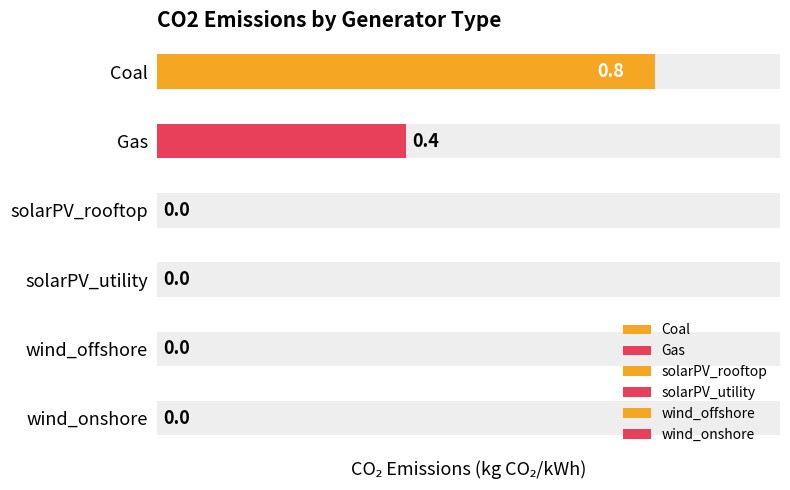

How many values are above zero?

2